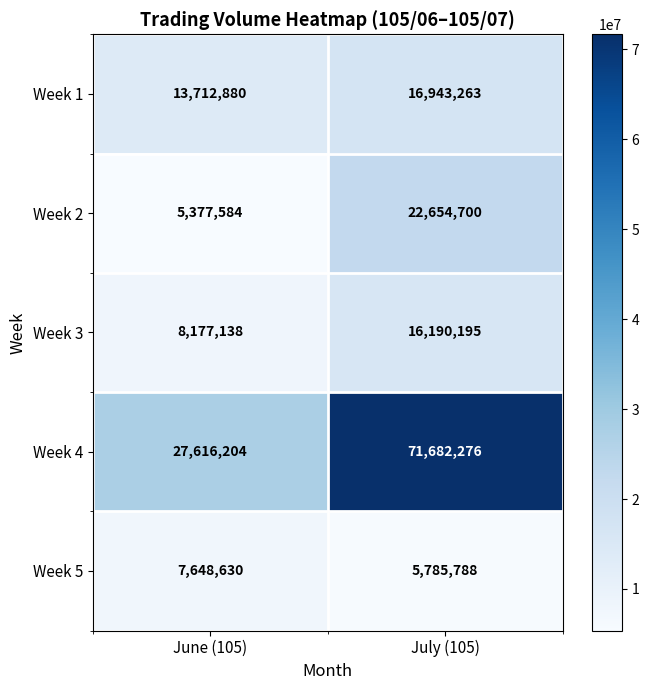

What is the spread (max minus min) of values at July (105)?

65896488